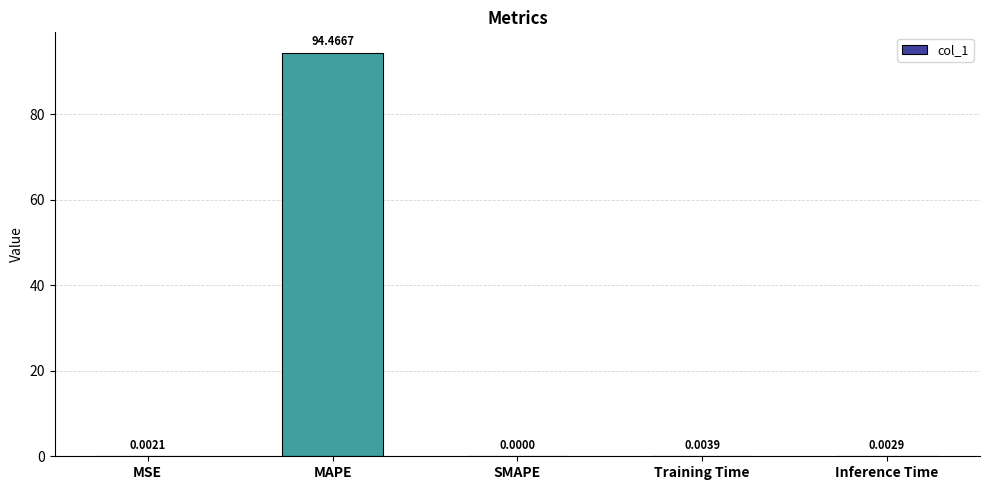

At which label is the value closest to 47?

Training Time